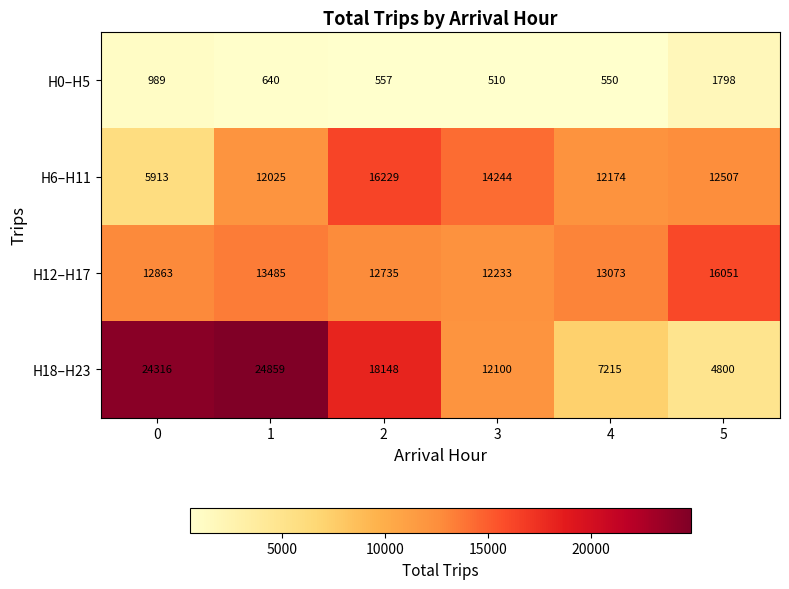

Between 2 and 3, which series saw the biggest shift?

H18–H23